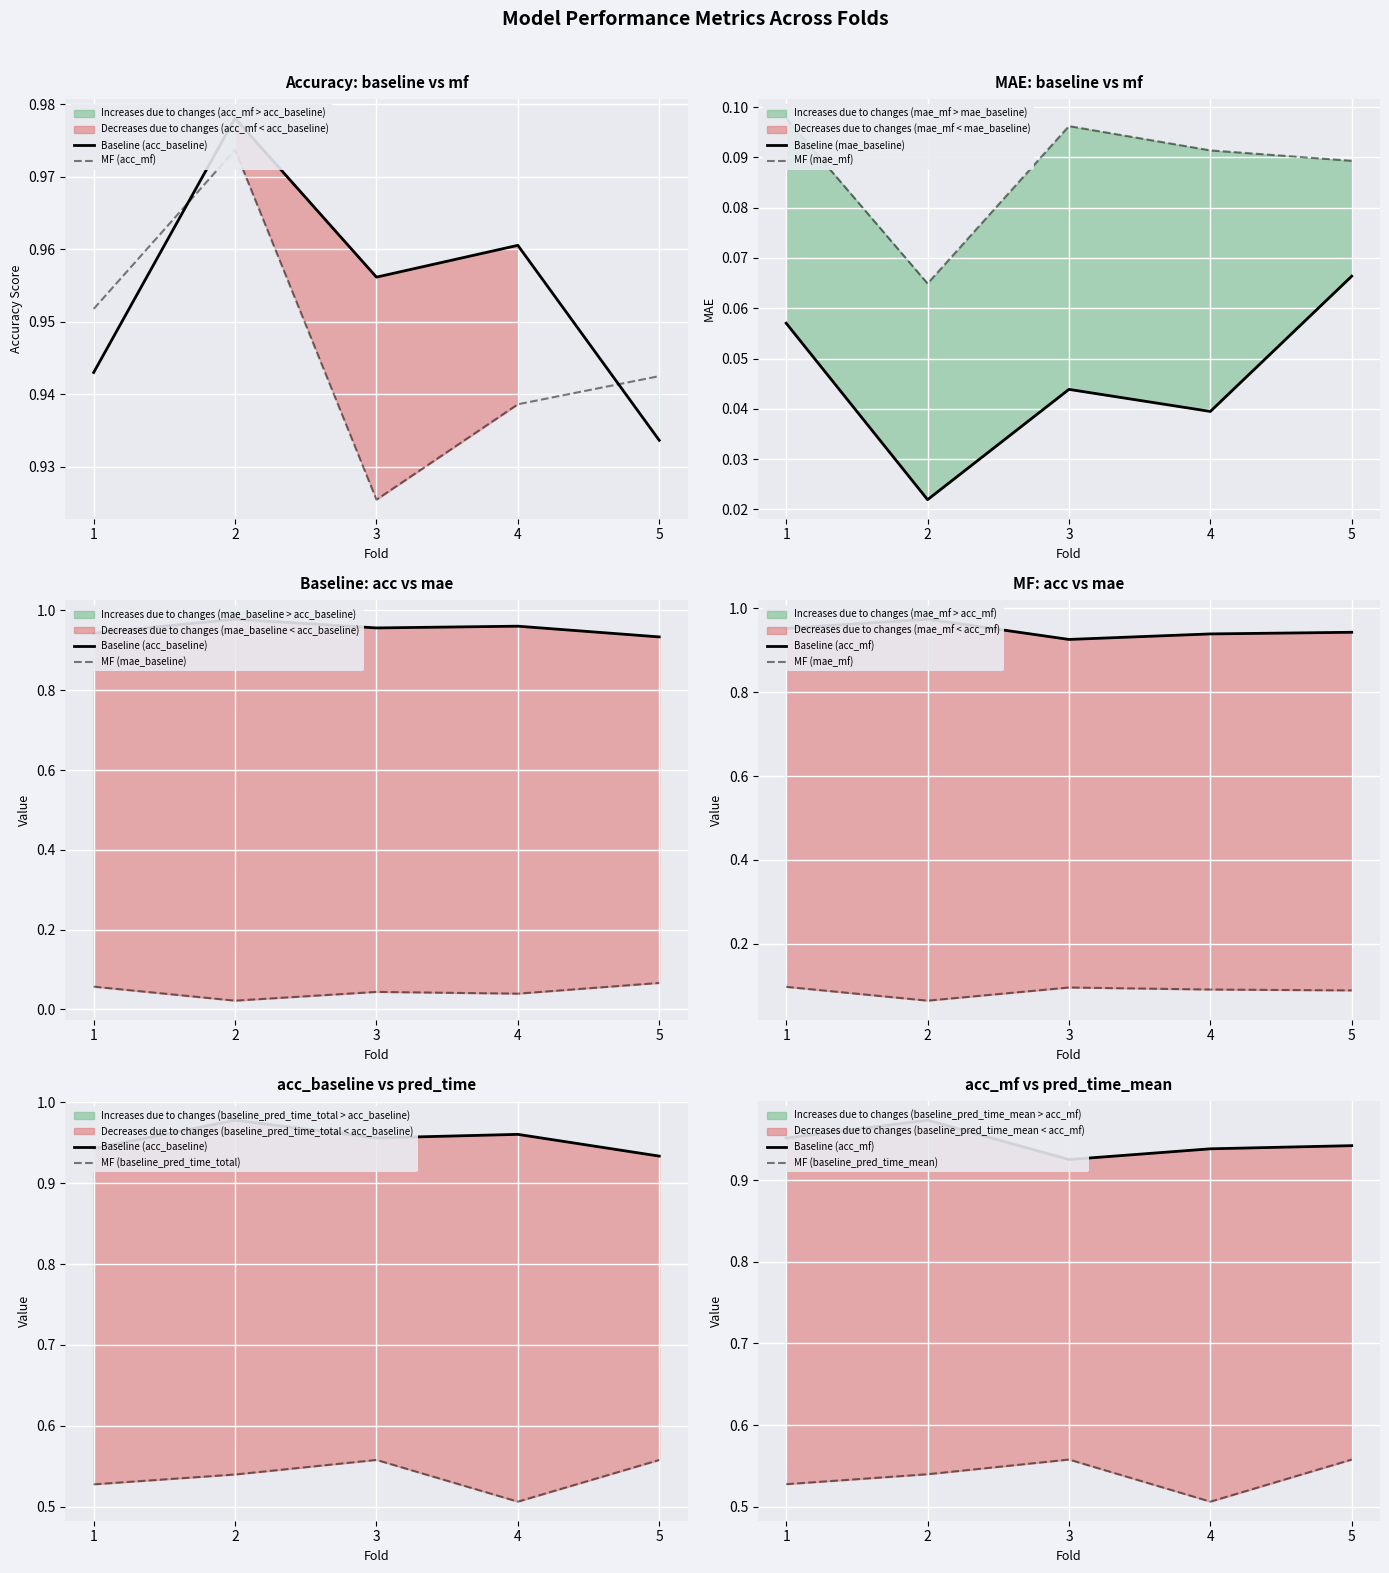

Which series changed the most between 1 and 5?

baseline_pred_time_total